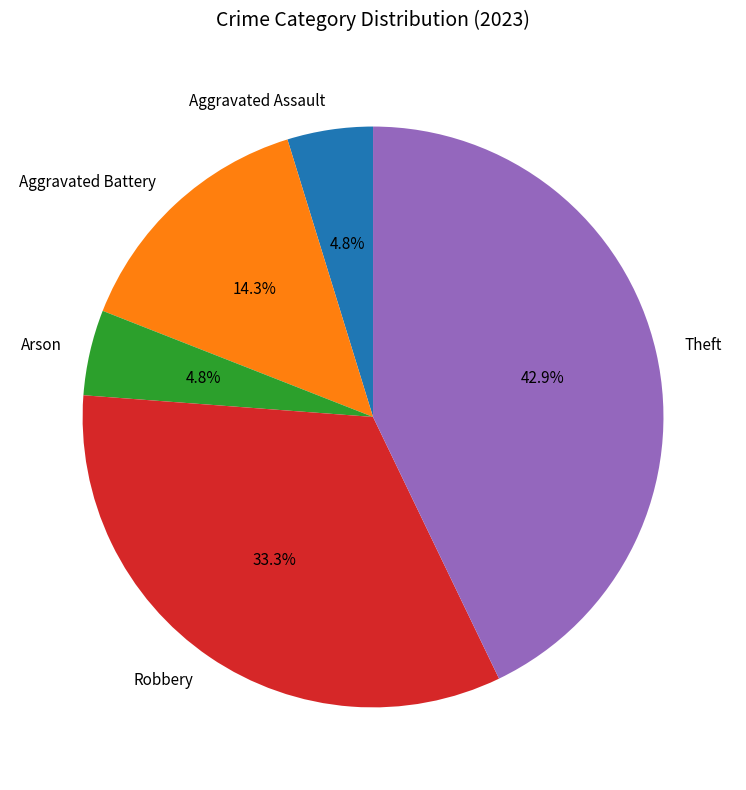

Does Arson account for over 50% of the chart?

No